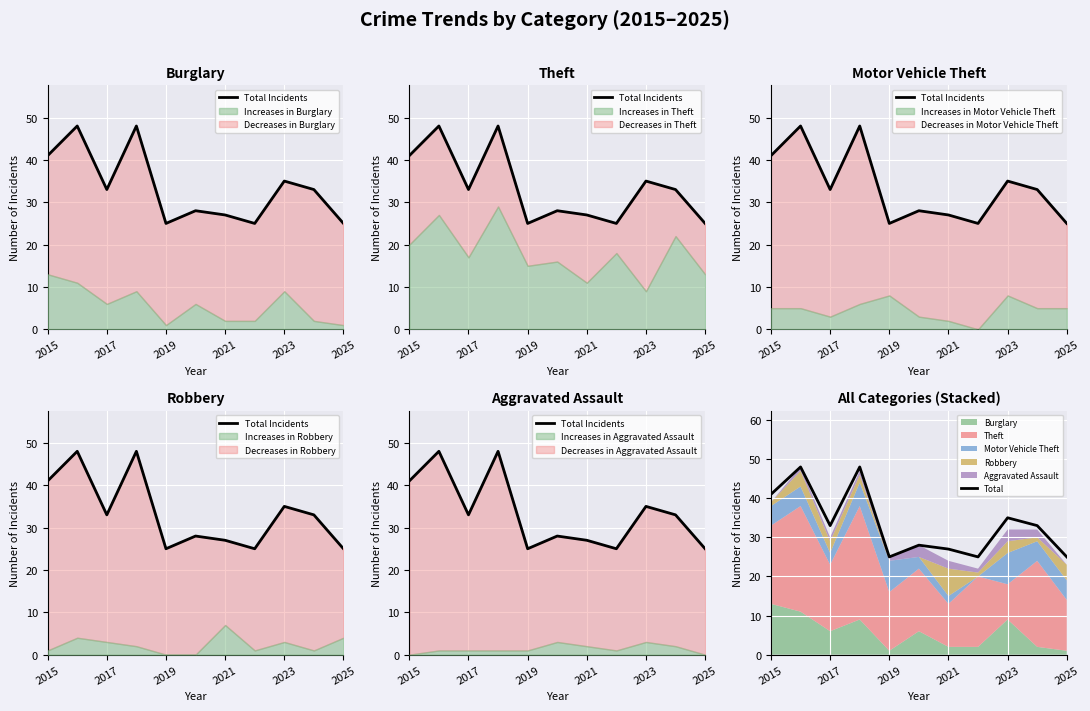

True or false: Total Incidents has more than 1 interior local peaks.

True